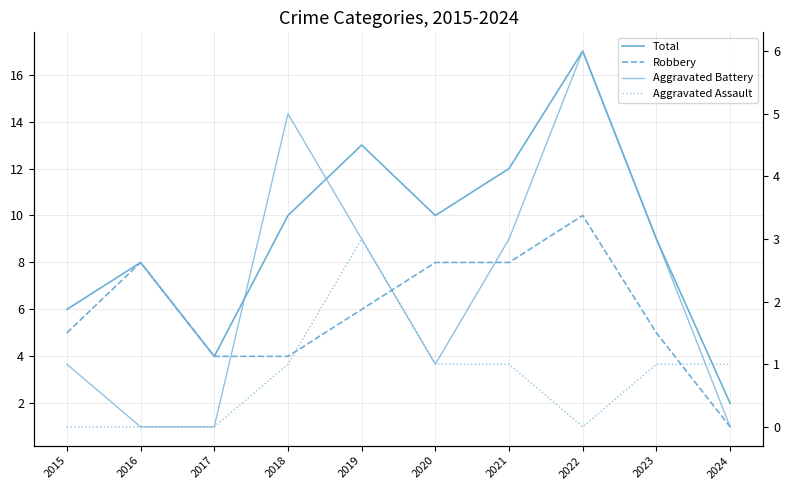

True or false: Total and Aggravated Battery cross at least once.

False